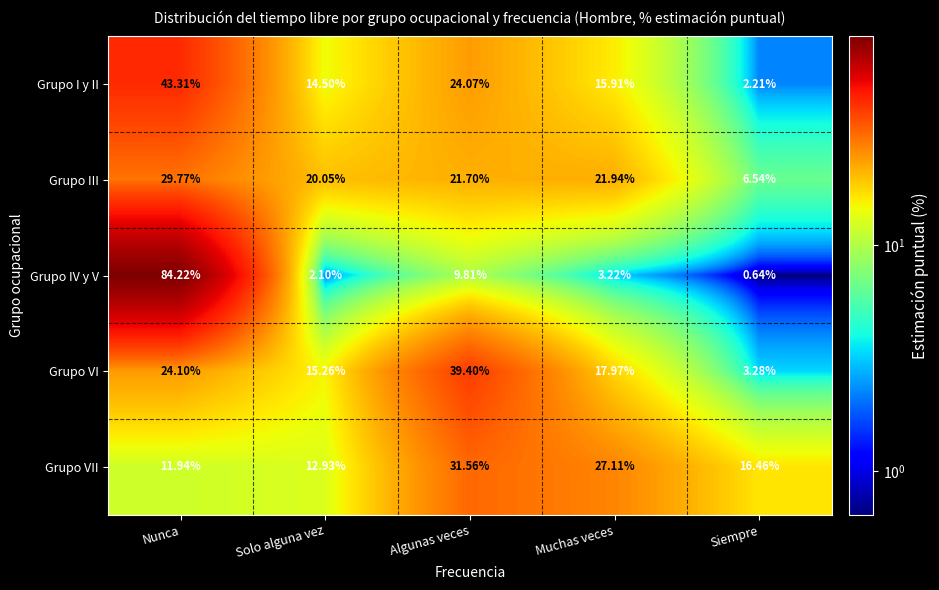

Which label corresponds to the largest value in the chart?

Nunca